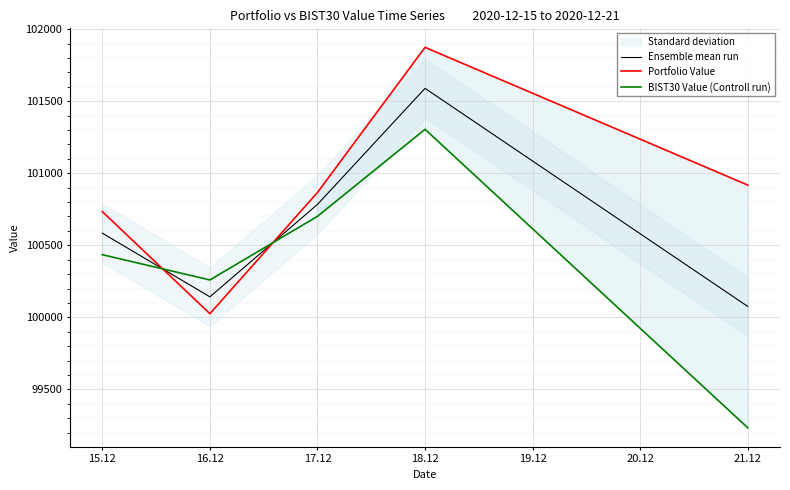

What value does the Ensemble mean run series have at 18.12?

101589.3